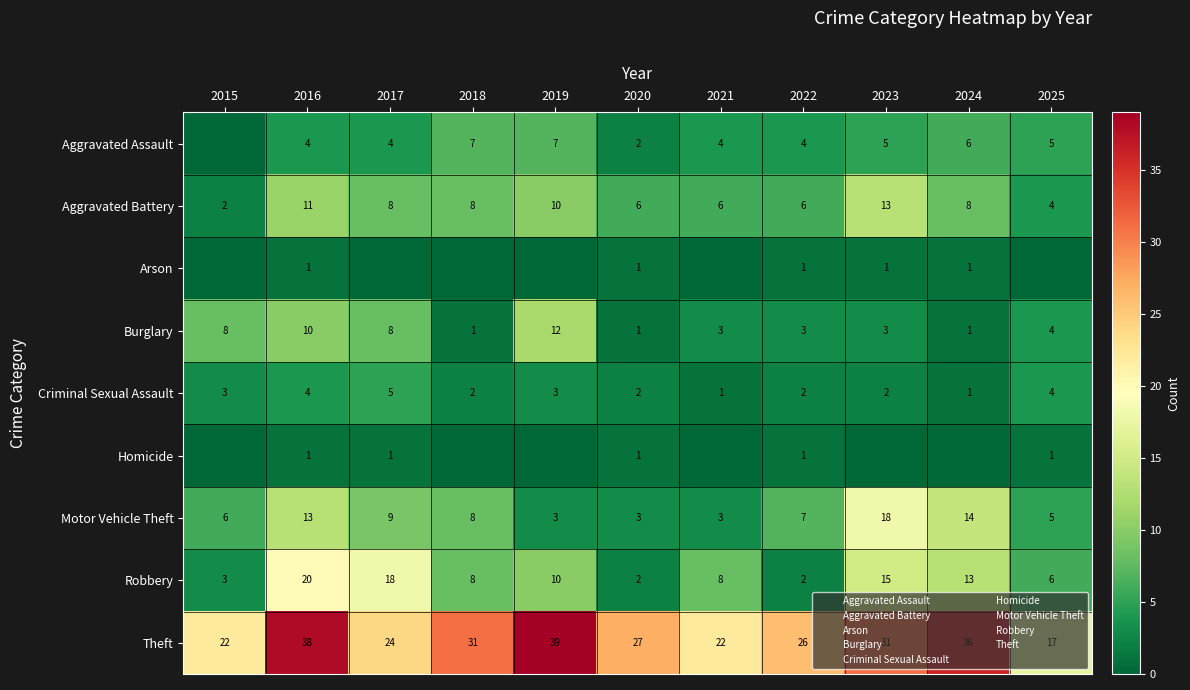

Which series has the largest total across all categories?

Theft